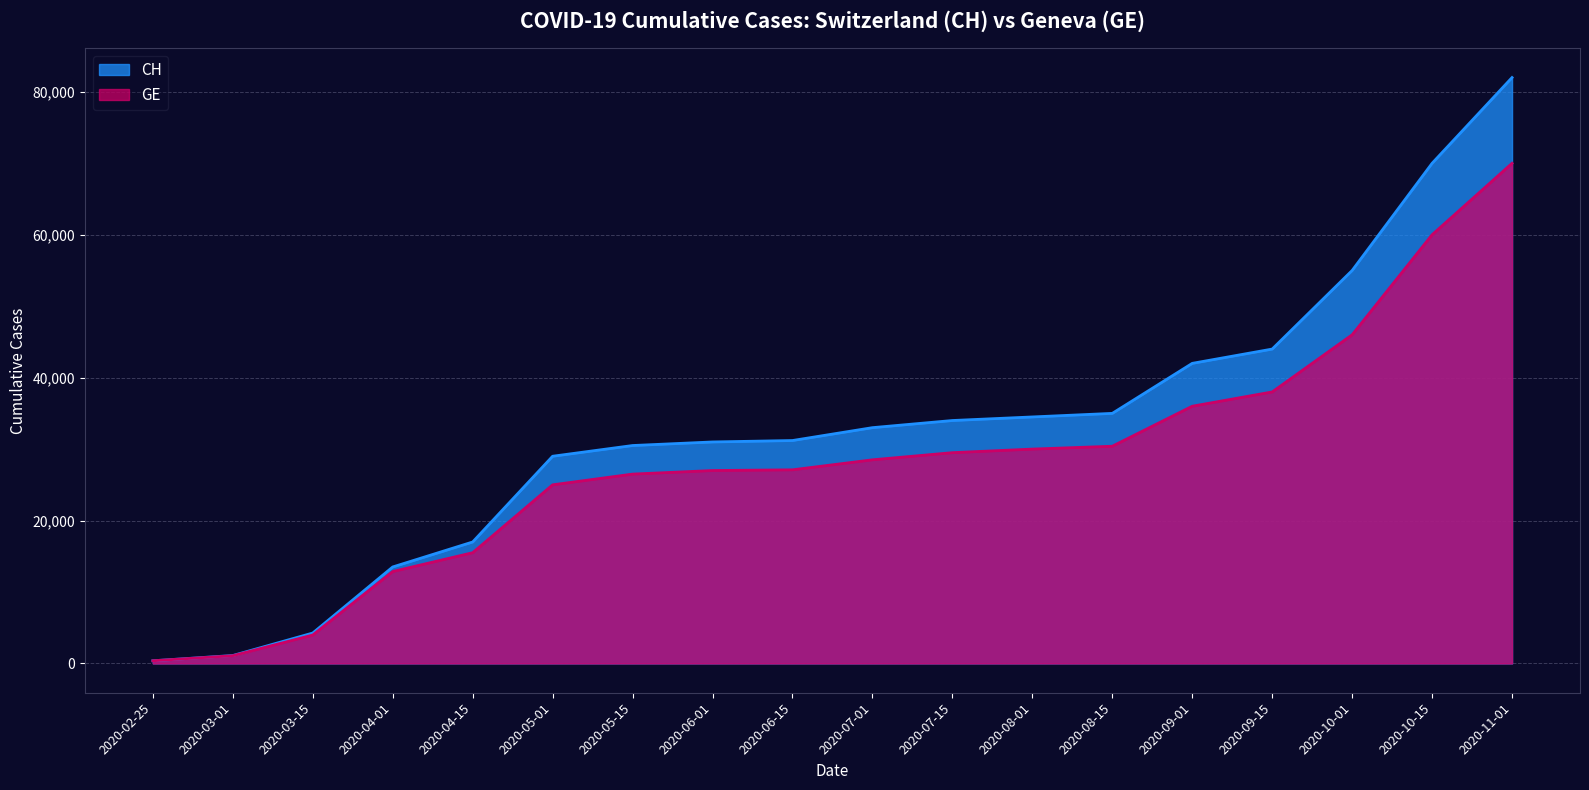

Which category has the lowest value in the CH series?

2020-02-25